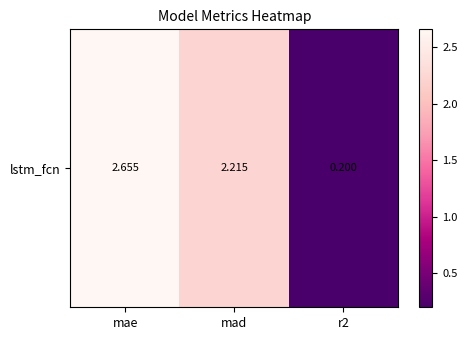

List the labels in order of value, smallest first.

r2, mad, mae